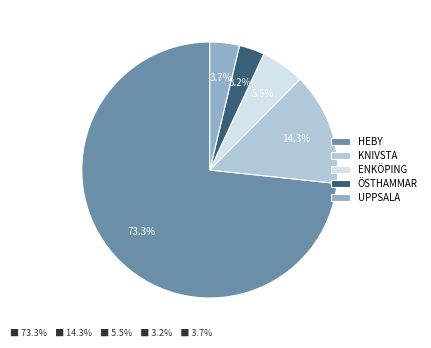

What percentage is the UPPSALA slice, to the nearest percent?

4%